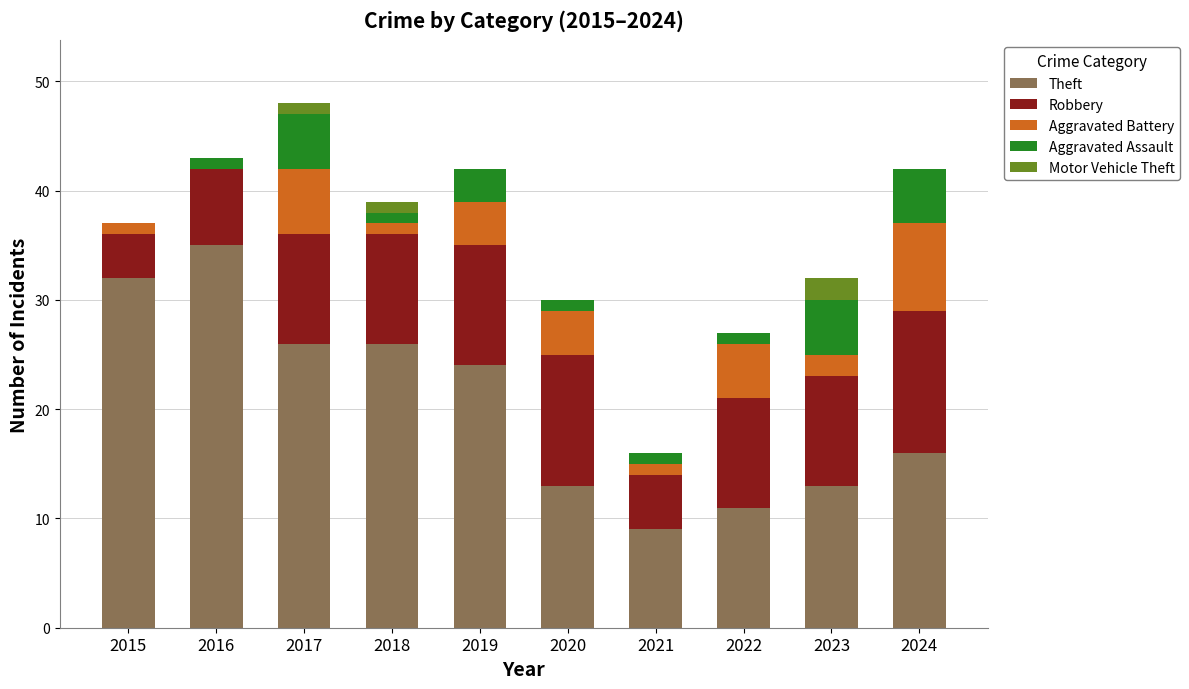

The value of Theft at 2016 is 10. True or false?

False